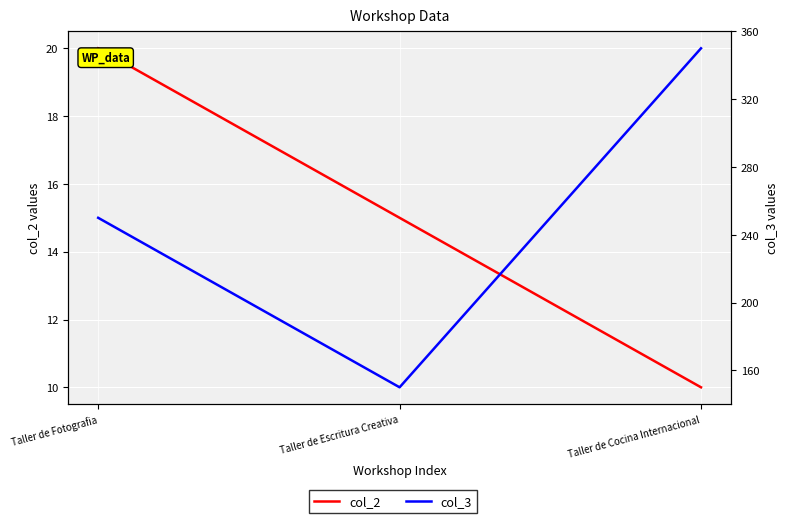

How many lines are shown in the chart?

2